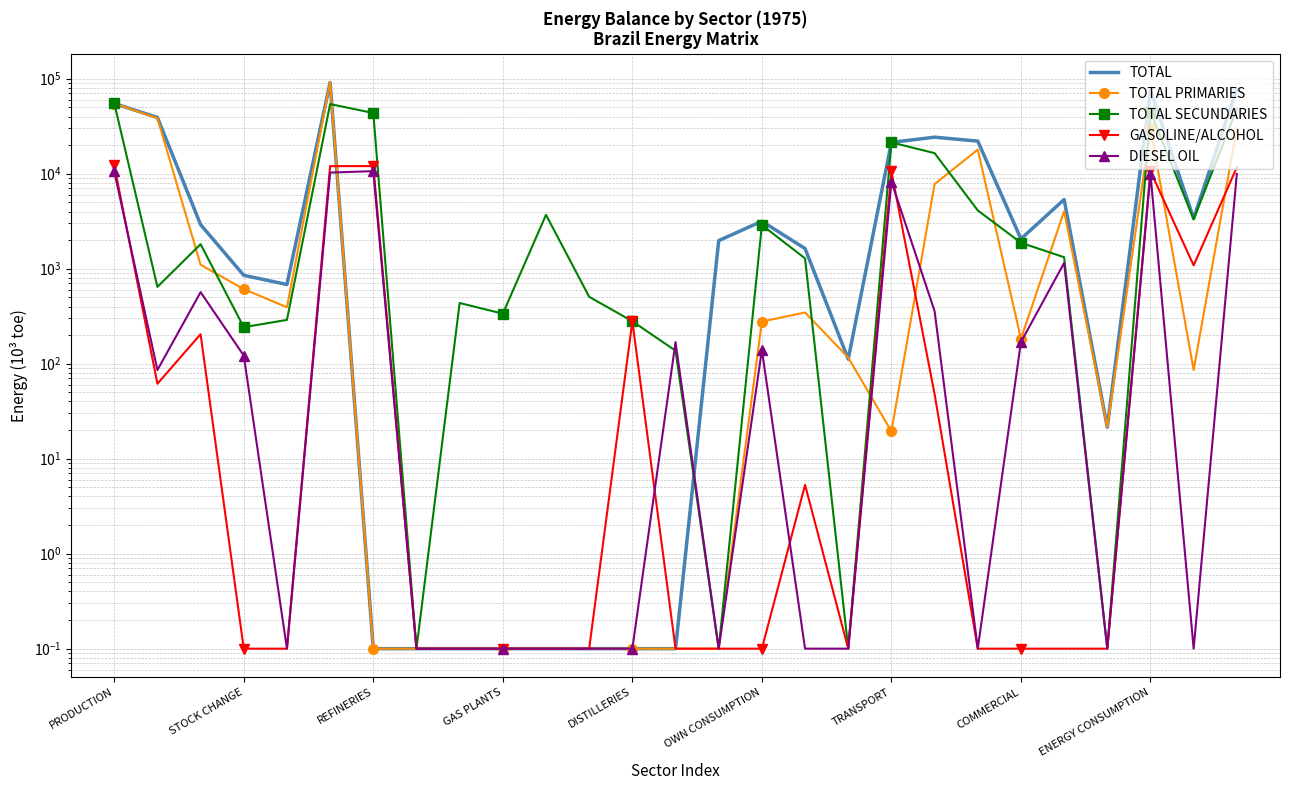

Reading left to right, list all the values displayed in this chart.

TOTAL: 54852.3	39103.1	2913.2	851.7	682.2	91211.7	0.1	0.1	0.1	0.1	0.1	0.1	0.1	0.1	1975.0	3159.6	1630.4	111.7	21384.4	24242.8	22048.8	2059.0	5348.7	21.4	75105.2	3386.7	78491.9
TOTAL PRIMARIES: 54852.3	38459.4	1101.6	609.3	393.1	92426.3	0.1	0.1	0.1	0.1	0.1	0.1	0.1	0.1	0.1	277.6	346.1	116.1	19.4	7776.7	17939.3	182.8	4028.4	21.4	29968.0	85.8	30053.9
TOTAL SECUNDARIES: 55309.2	643.7	1811.6	242.4	289.1	54094.6	43574.3	0.1	435.7	336.2	3689.8	506.3	279.9	137.0	0.1	2882.0	1284.3	0.1	21365.0	16466.1	4109.4	1876.2	1320.3	0.1	45137.1	3300.9	48438.0
GASOLINE/ALCOHOL: 12308.8	61.5	204.5	0.1	0.1	12015.1	12028.9	0.1	0.1	0.1	0.1	0.1	279.9	0.1	0.1	0.1	5.3	0.1	10558.7	47.9	0.1	0.1	0.1	0.1	10606.7	1084.1	11690.8
DIESEL OIL: 10643.6	85.7	566.7	121.7	0.1	10284.4	10643.6	0.1	0.1	0.1	0.1	0.1	0.1	168.9	0.1	139.7	0.1	0.1	8264.6	357.5	0.1	168.9	1150.5	0.1	9941.5	0.1	9941.5